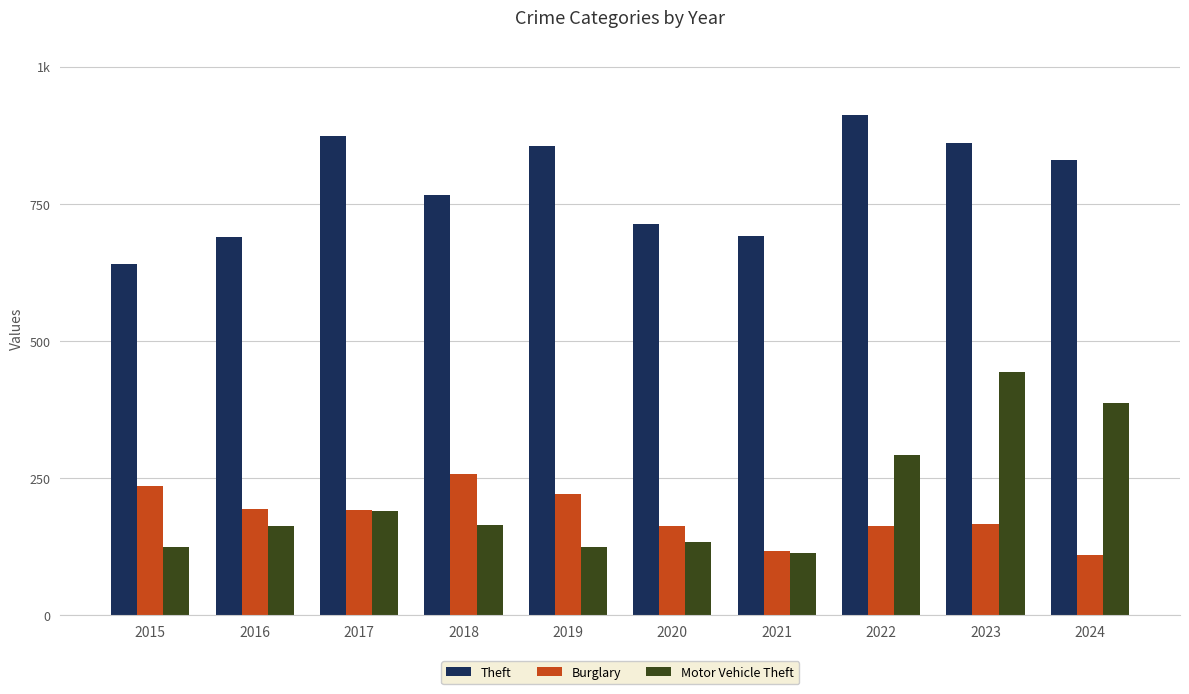

The Theft series shows 892 at 2015. True or false?

False